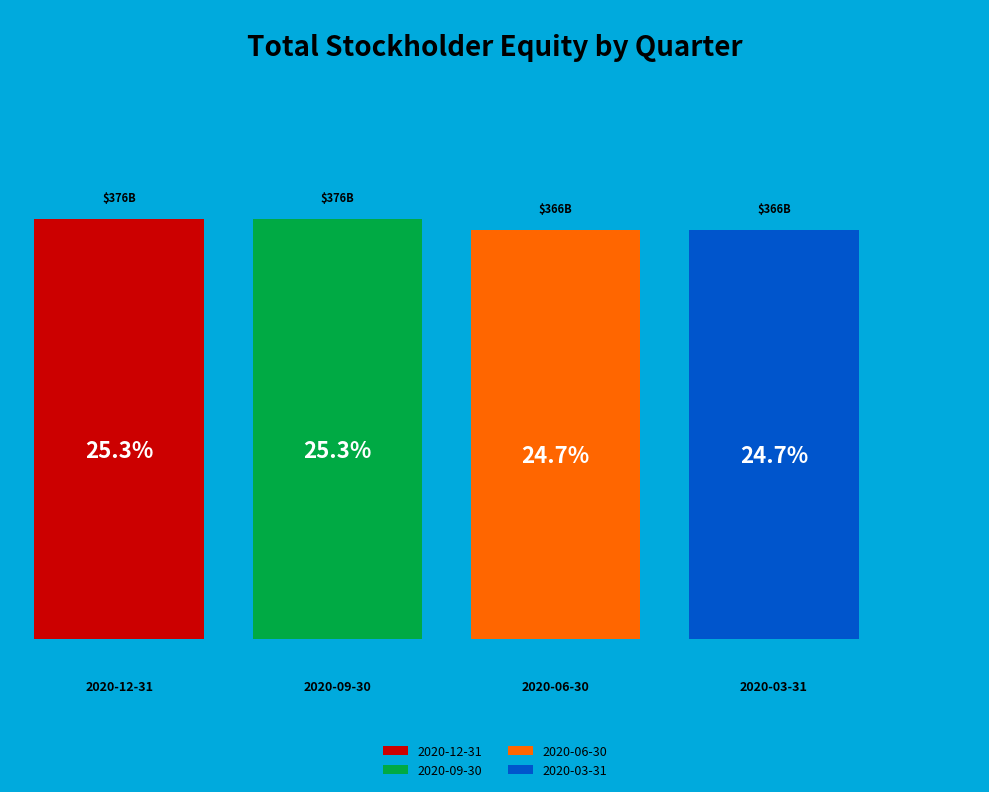

Rank the categories by value from highest to lowest.

2020-12-31, 2020-09-30, 2020-06-30, 2020-03-31